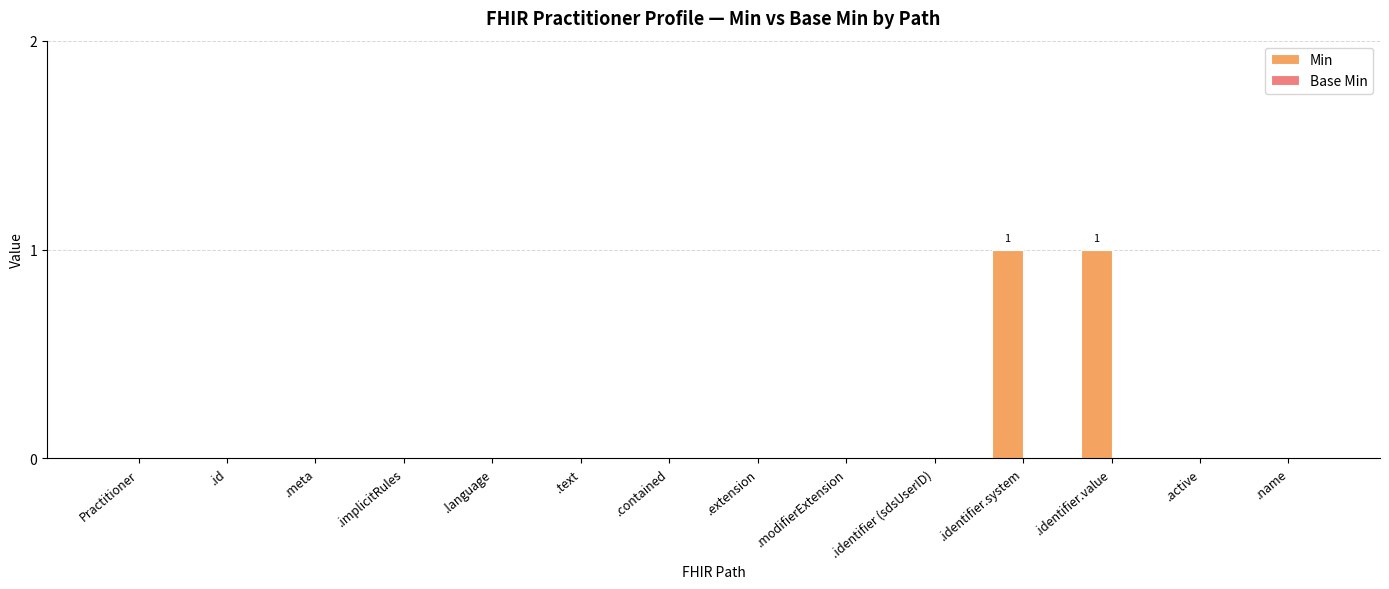

The value at .meta is 1. True or false?

False